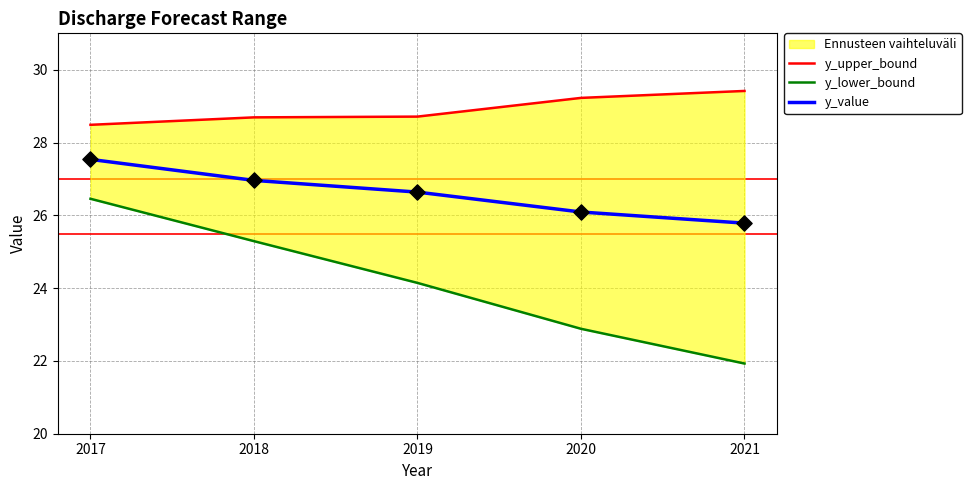

What are all the series names shown in the legend?

y_upper_bound, y_lower_bound, y_value